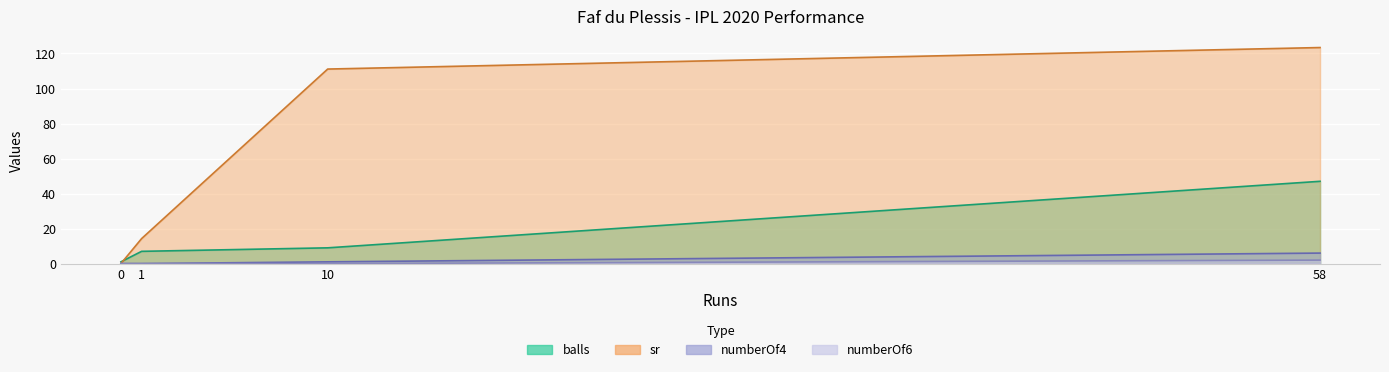

Which has a higher value, 0 or 58?

58